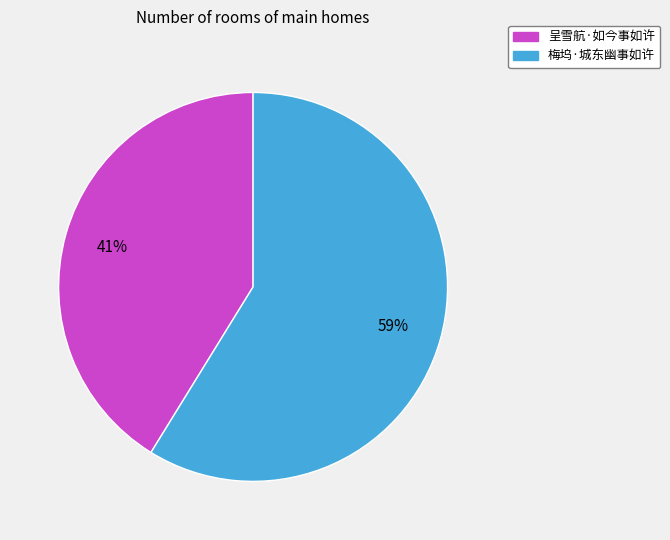

To the nearest percent, what is the difference between the largest and smallest slice percentages?

18%